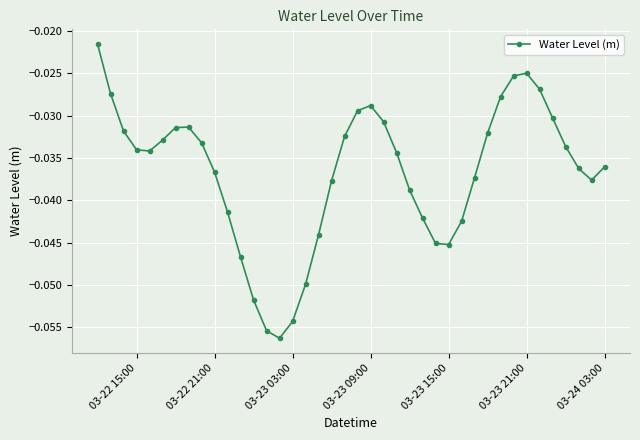

What is the sum of all values?

-1.5